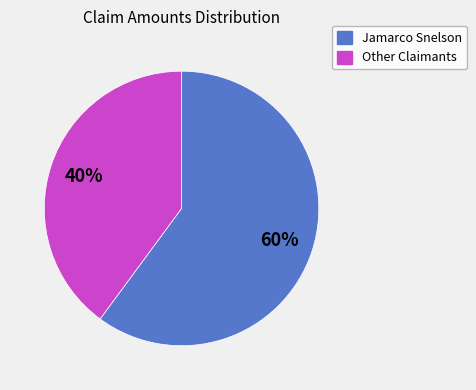

To the nearest percent, what is the average slice percentage?

50%